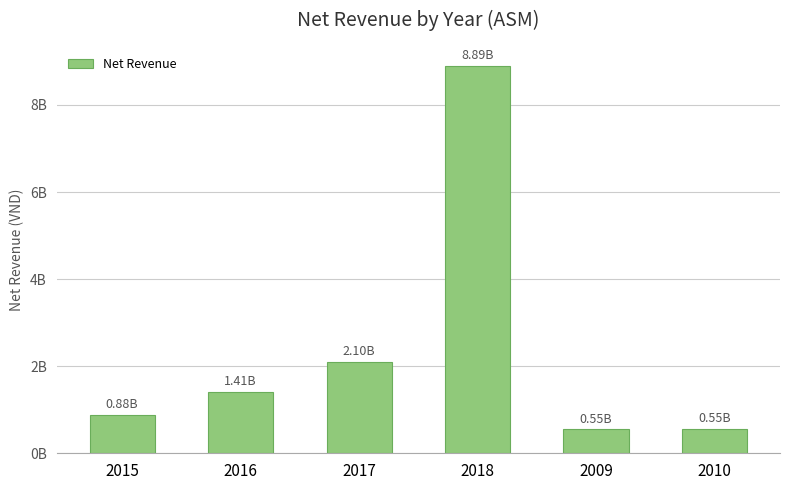

Are the bars horizontal?

No